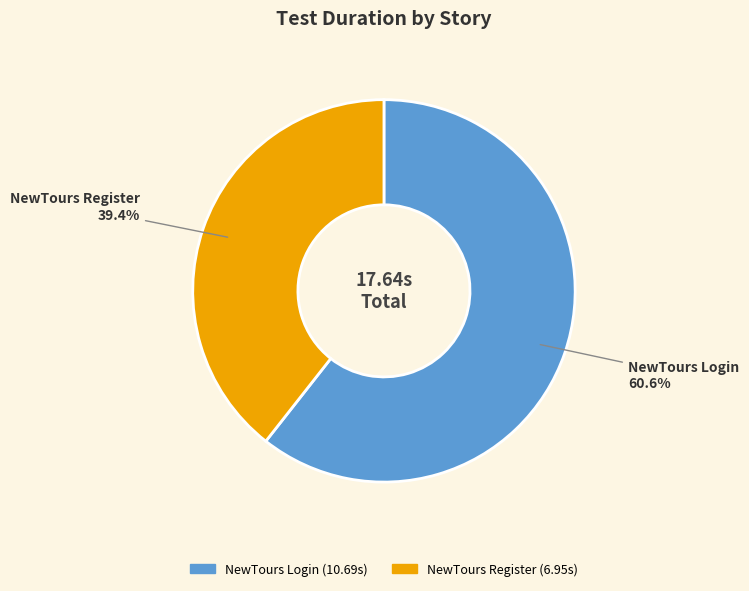

What is the majority slice?

NewTours Login